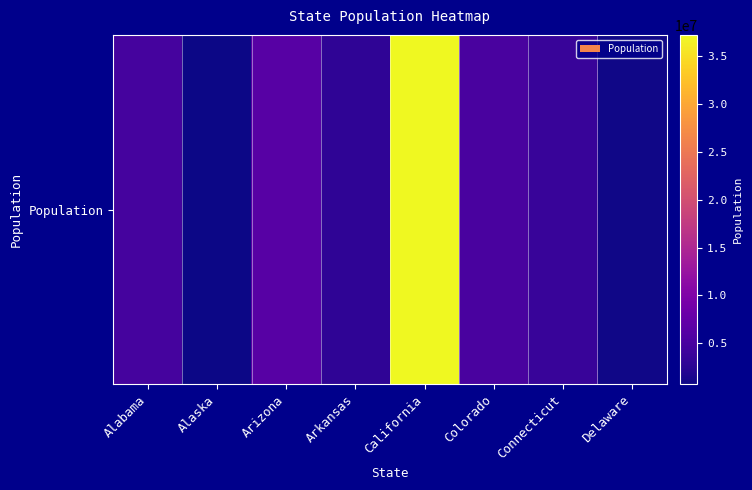

The value at Connecticut is 3574097. True or false?

True